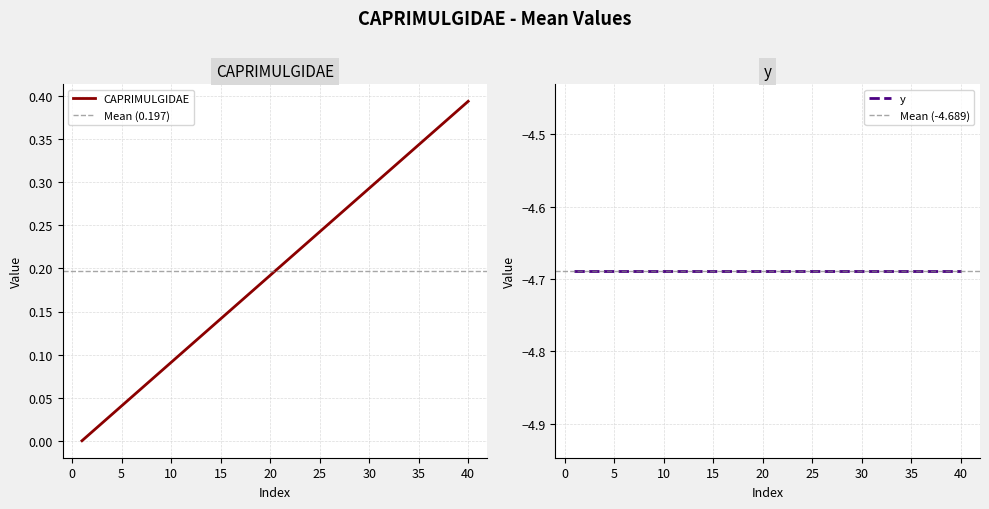

Is this an area chart (filled region under the line)?

No